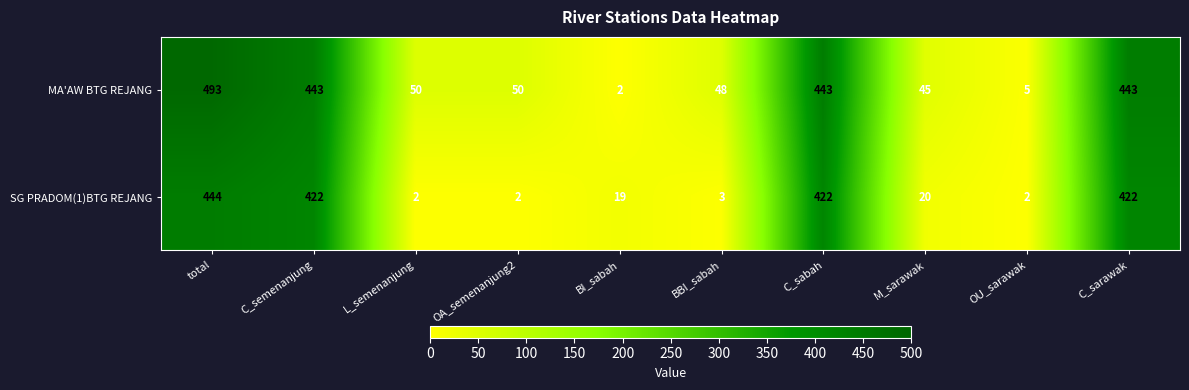

At how many categories does at least one series exceed 47?

7